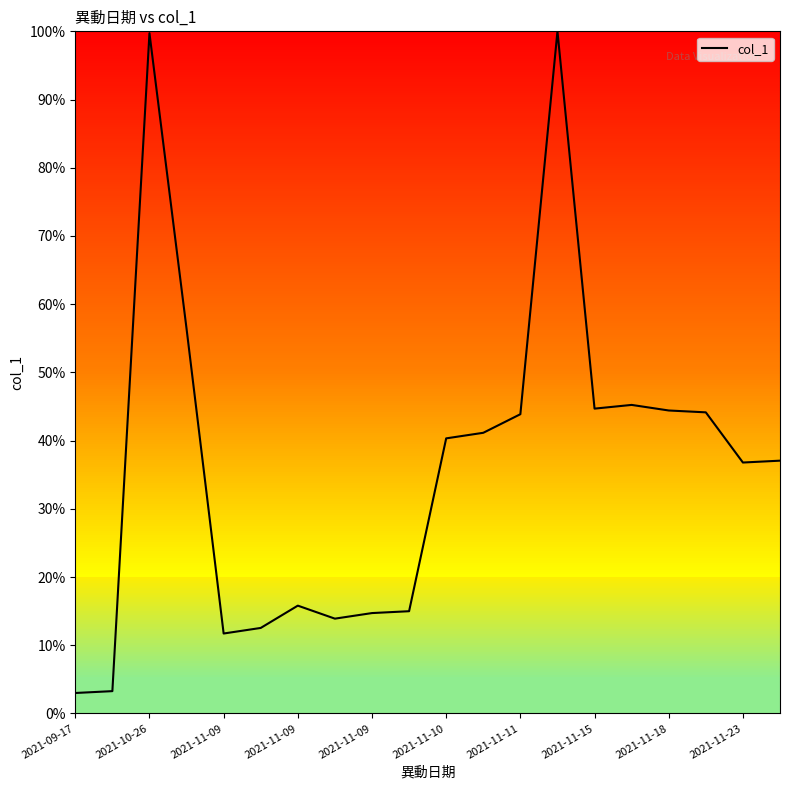

What is the smallest value displayed?

3.0